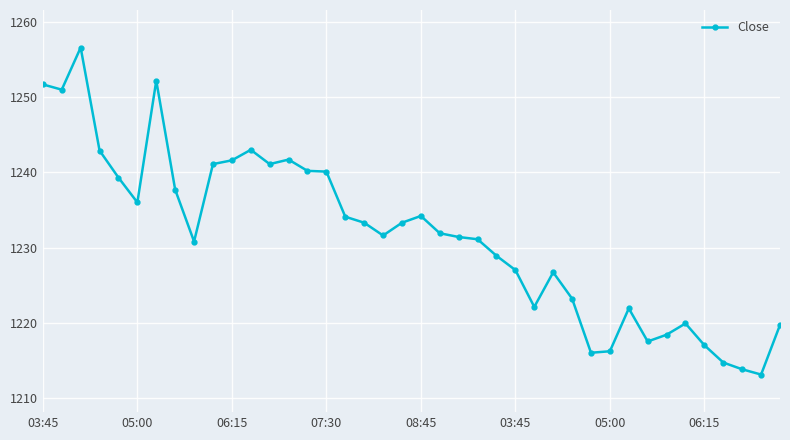

True or false: the data has more than 1 interior local peaks.

True